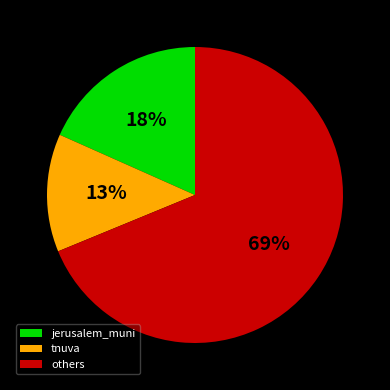

Rank the categories by value from highest to lowest.

others, jerusalem_muni, tnuva